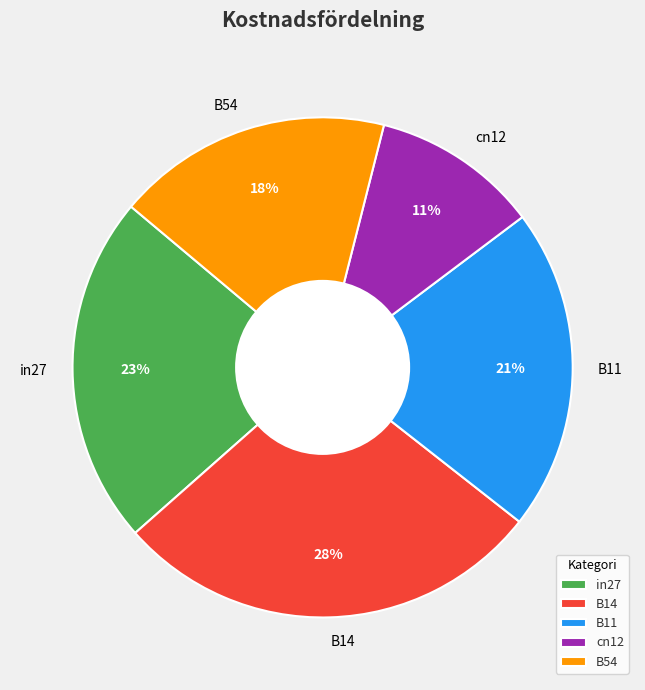

Do B11 and cn12 together represent more than half of the pie?

No